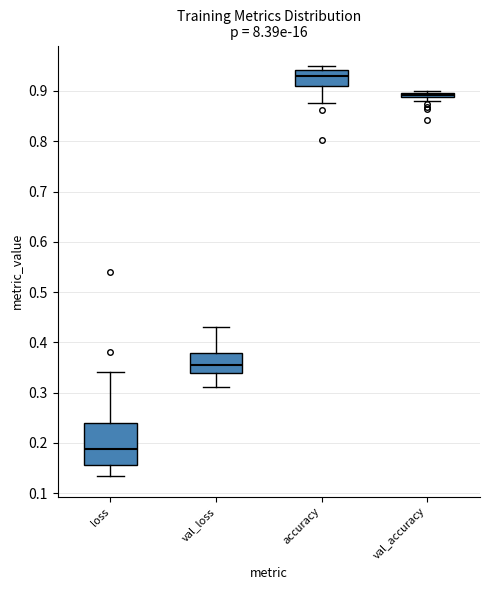

Which box has the highest median line?

accuracy